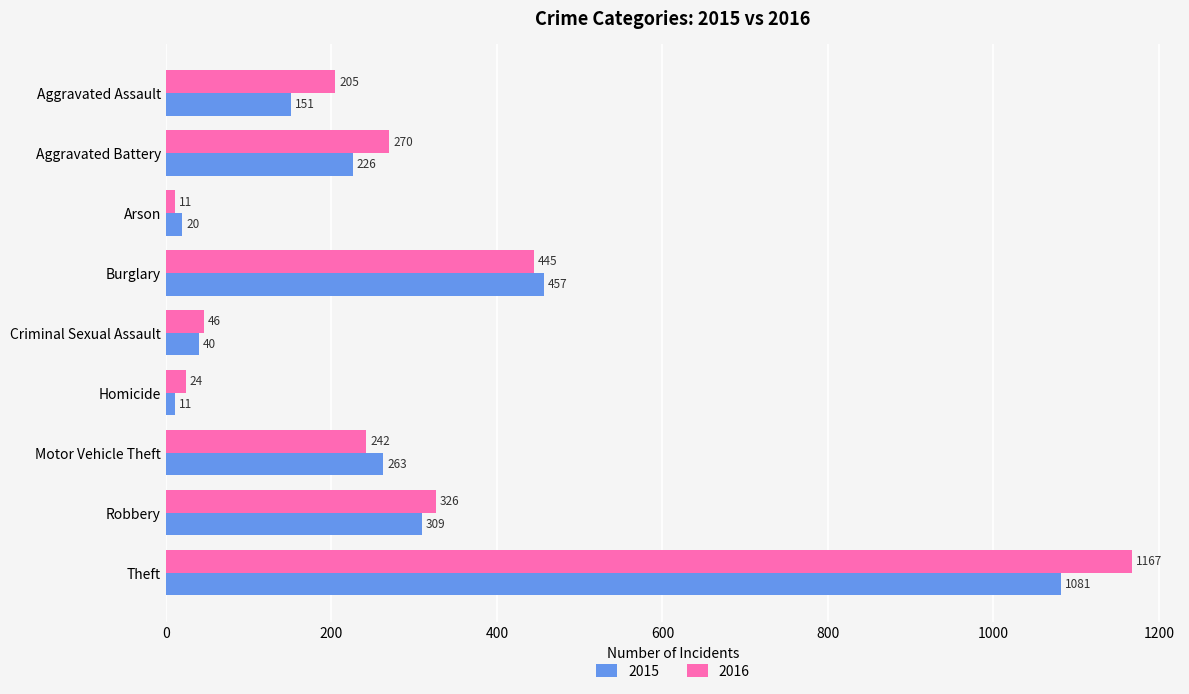

What is the difference between the second highest and second lowest values in the 2015 series?

437